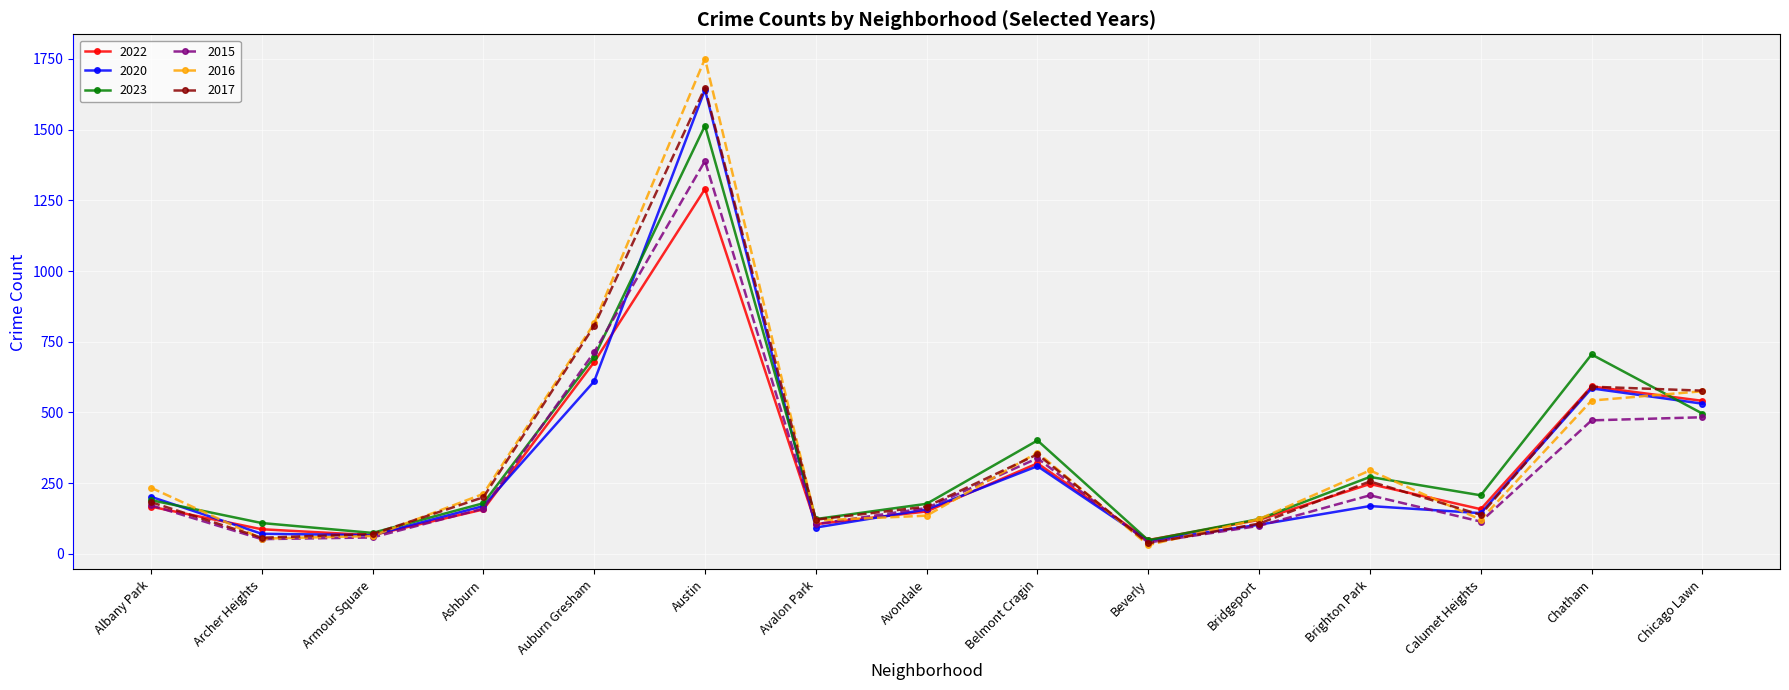

The value of 2017 at Belmont Cragin is 191. True or false?

False